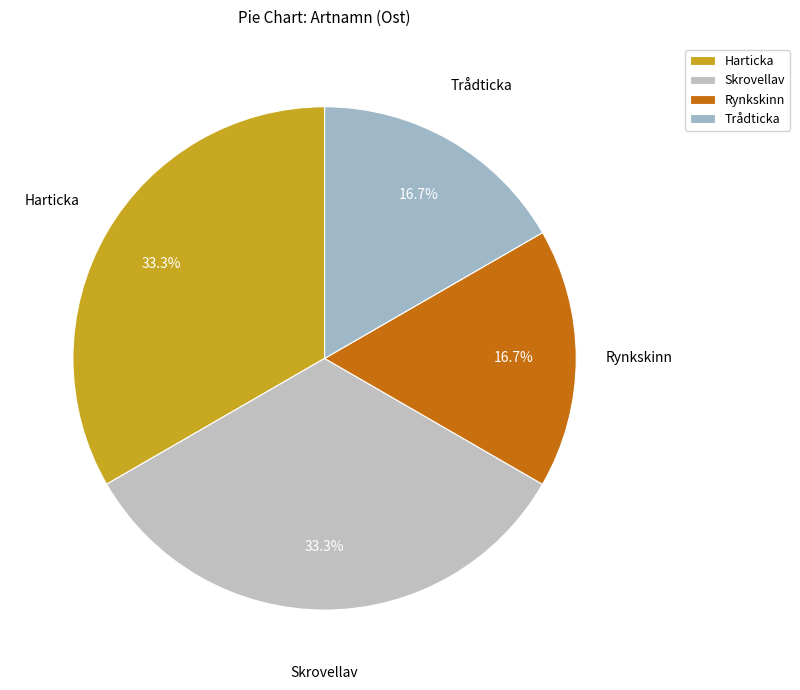

Does Rynkskinn represent more than half of the total?

No